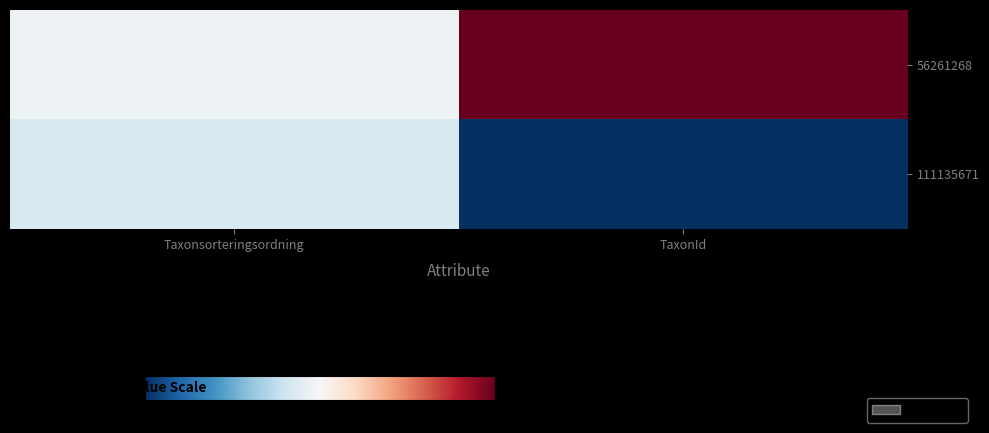

Rank the series by their average value, from highest to lowest.

56261268, 111135671